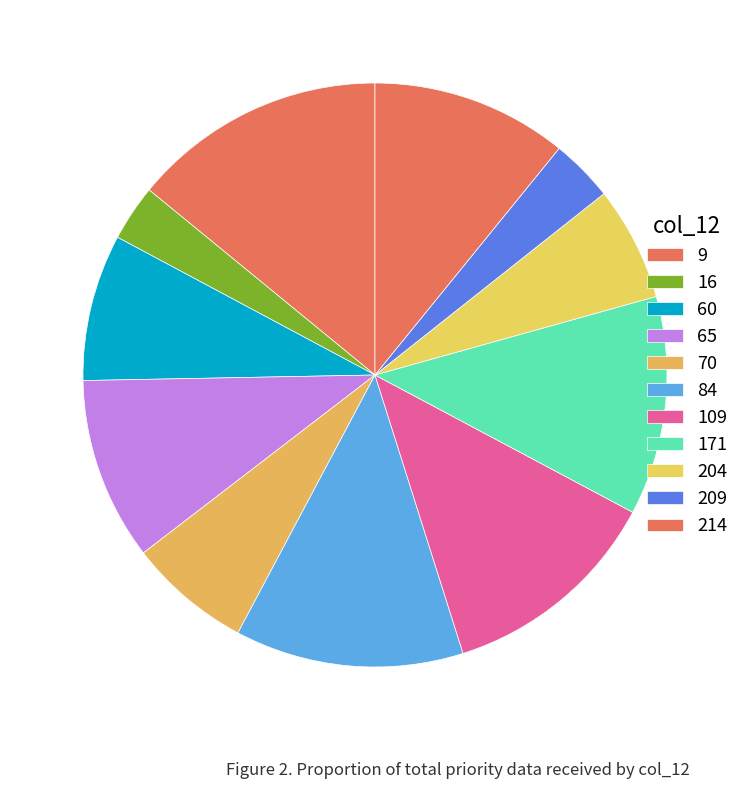

Does 204 represent more than half of the total?

No